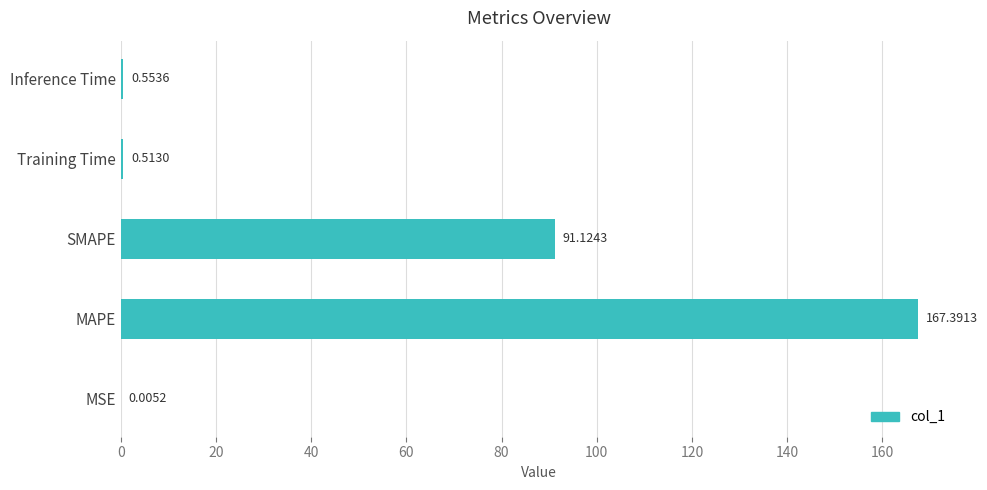

Between MAPE and SMAPE, which is larger?

MAPE